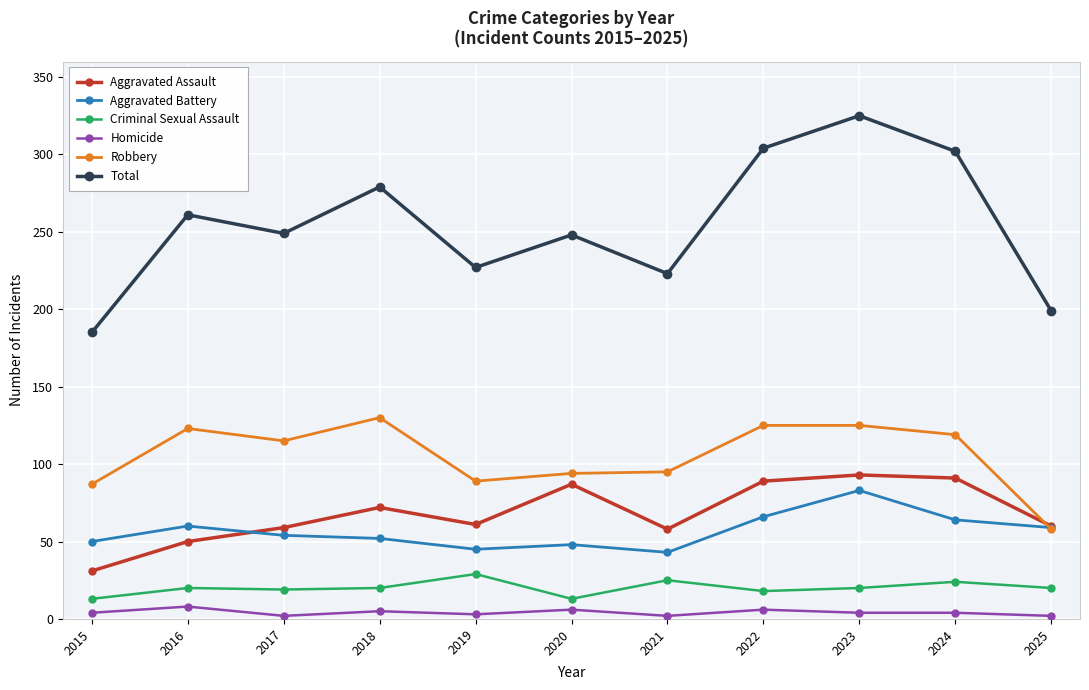

At which category does Total reach its first local valley?

2017